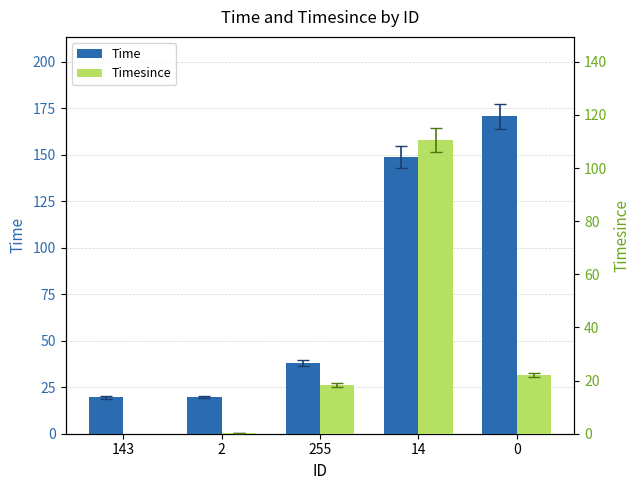

Where does the Time series first go above 38?

255